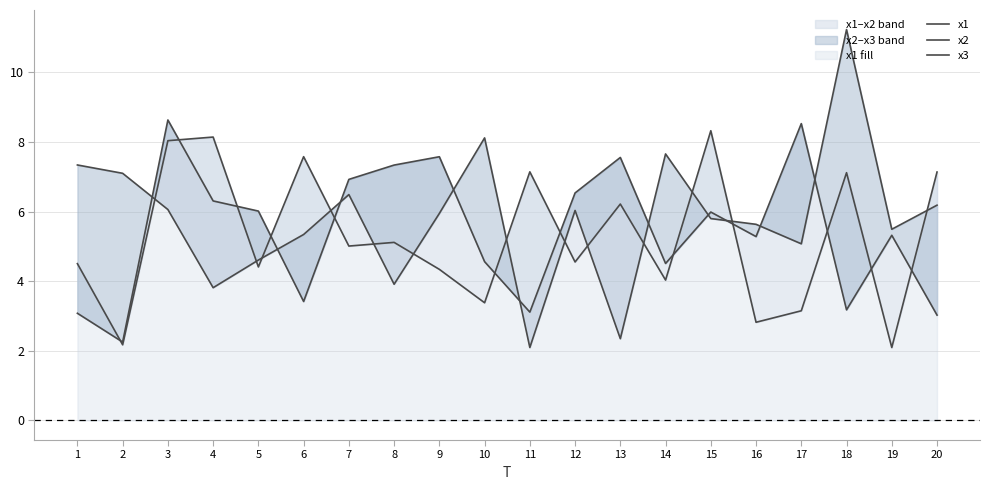

What is the sum of the x2 values at 20 and 15?

9.0